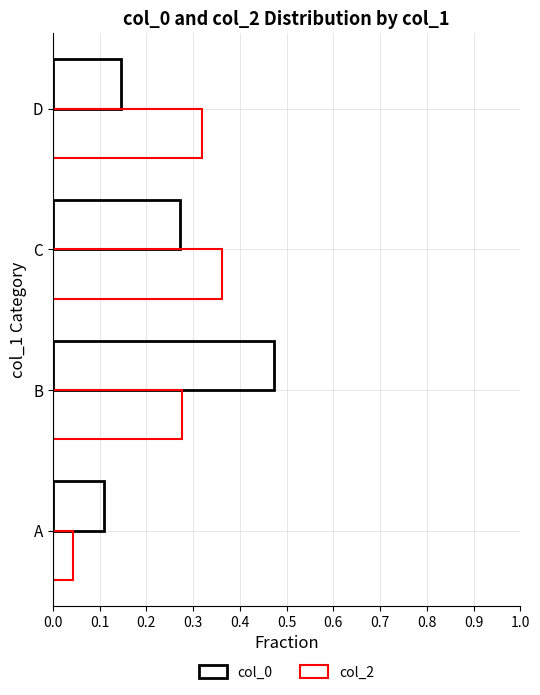

How many series are shown in this chart?

2